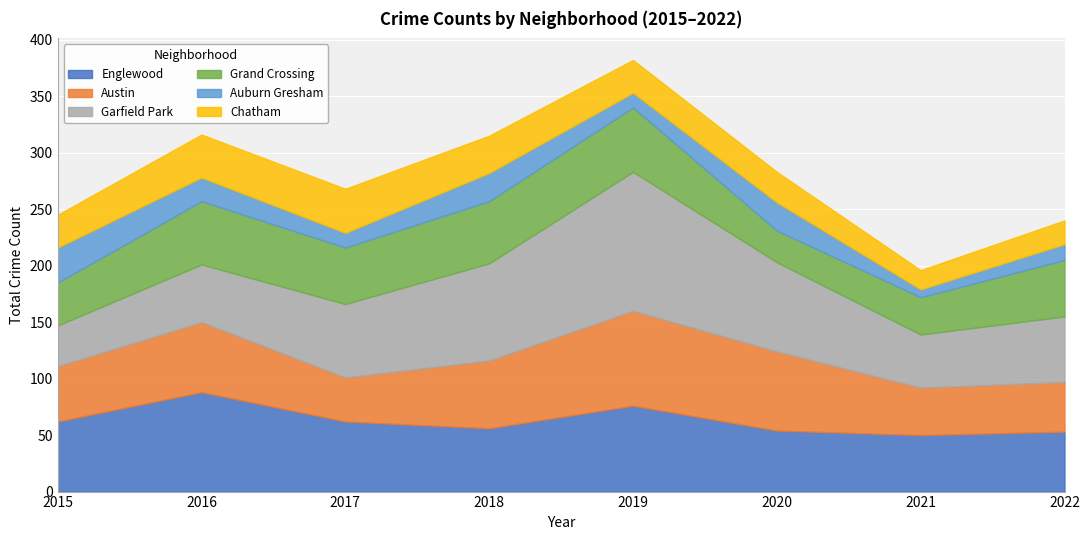

How many interior local peaks does the Englewood series have?

2